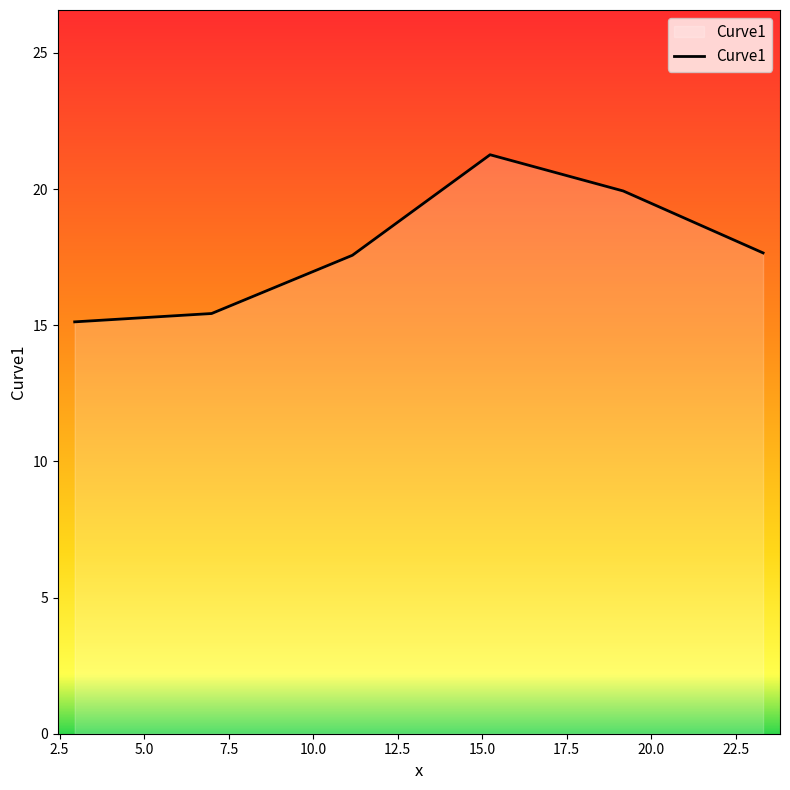

What is the difference between the second highest and second lowest values?

4.5